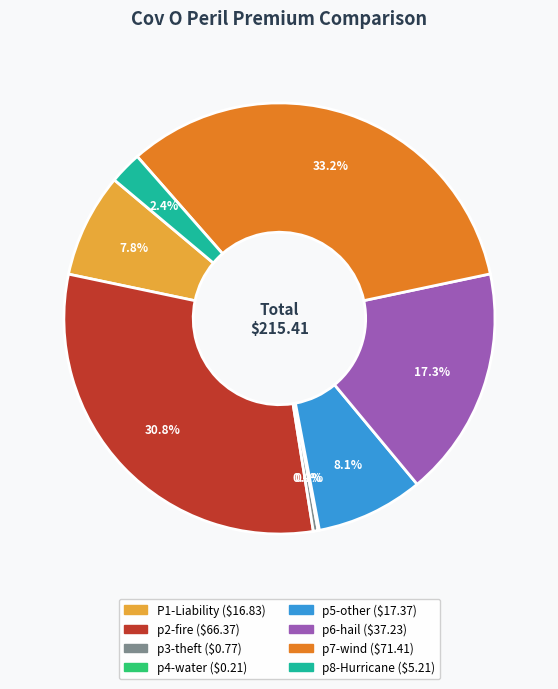

Between p7-wind and p5-other, which is larger?

p7-wind